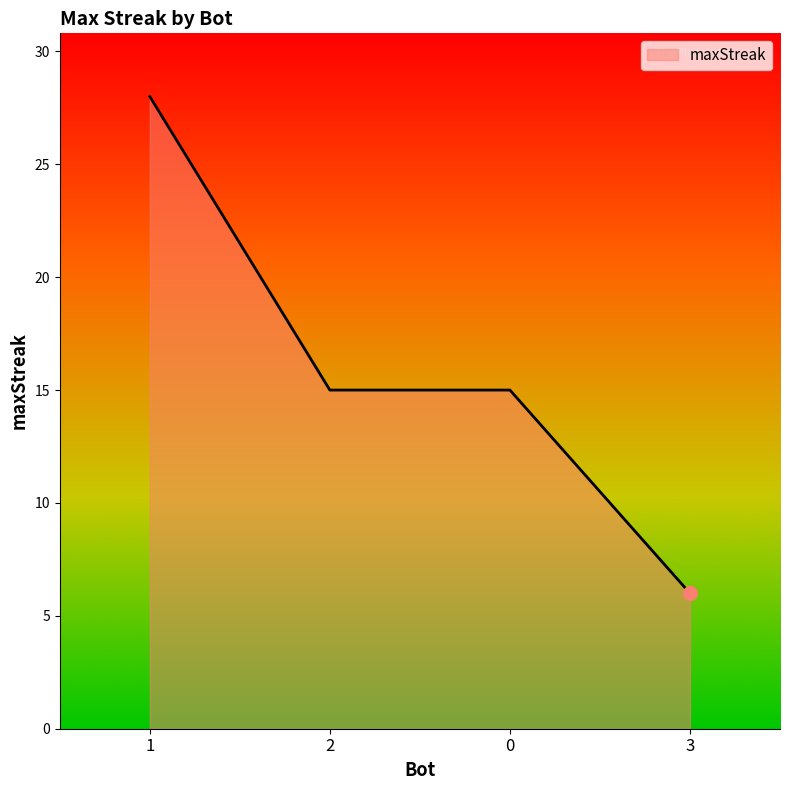

What is the change in value from 1 to 2?

-13